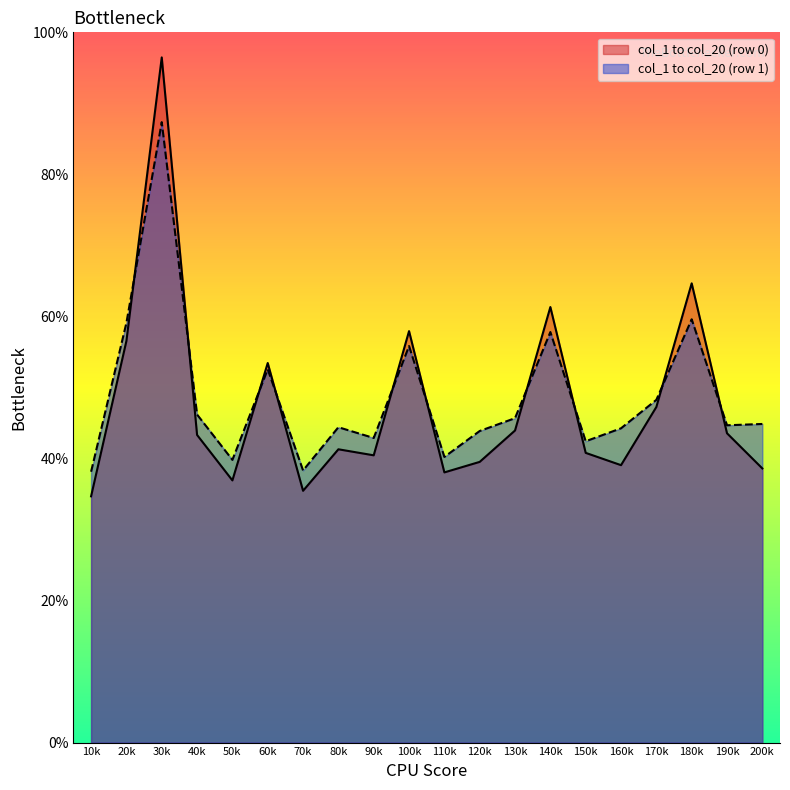

The value of col_2 at 0 is 0.6. True or false?

False